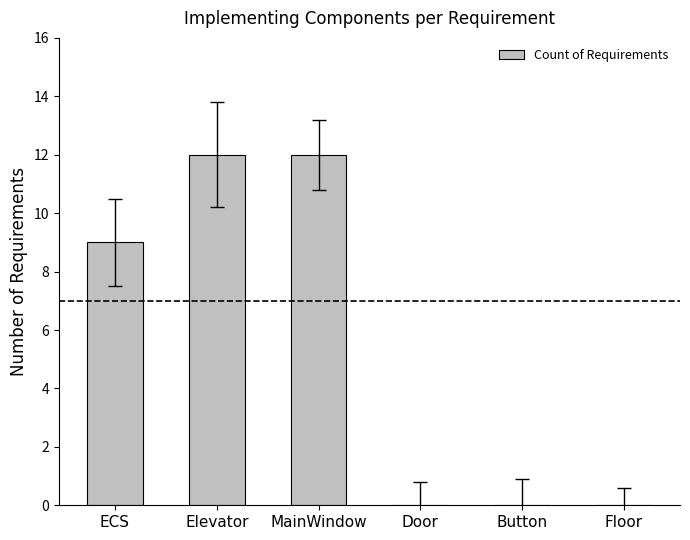

Are the bars horizontal?

No